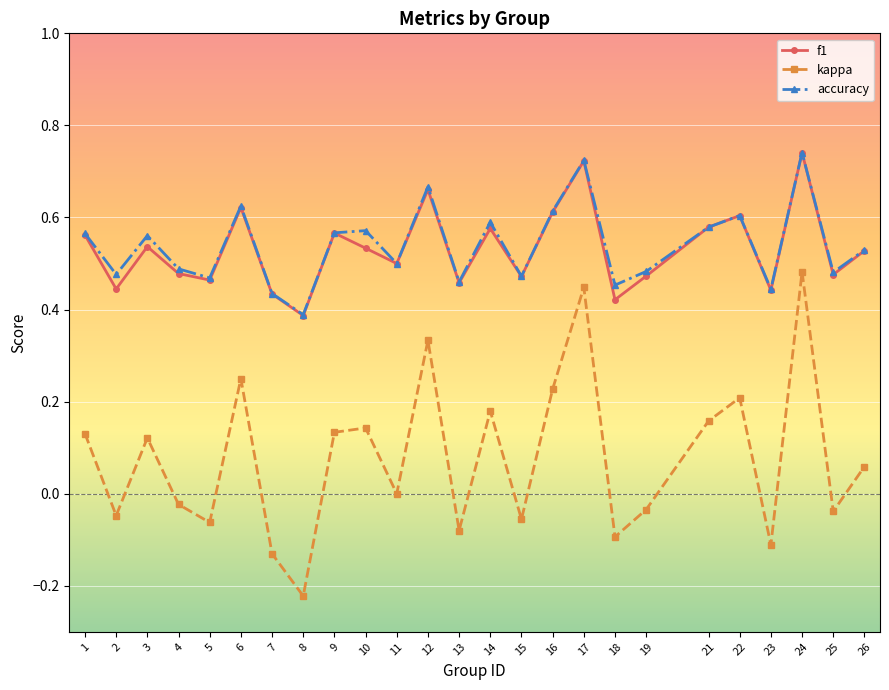

How many lines are shown in the chart?

3